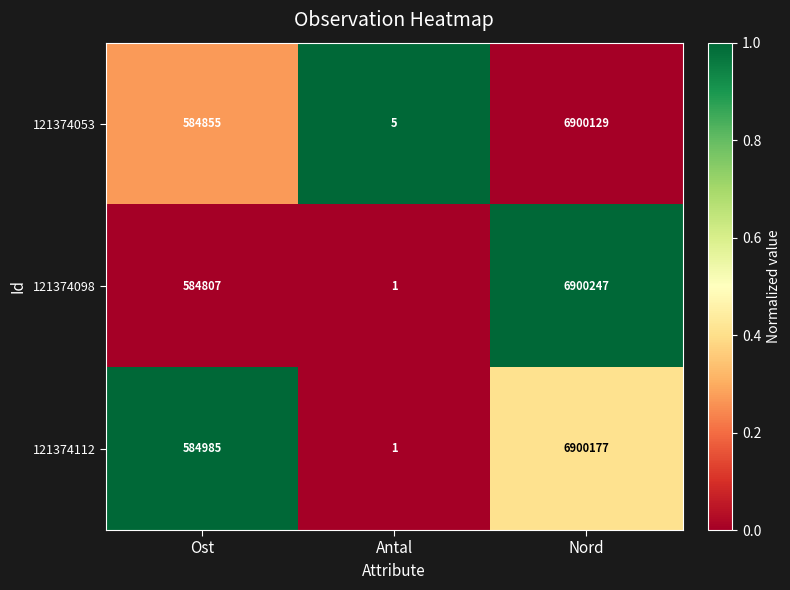

Count the number of data series in this chart.

3